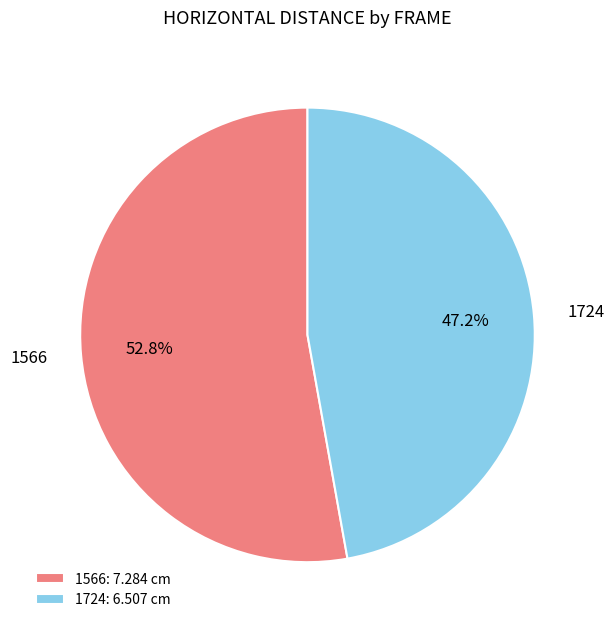

Count the number of slices in the pie.

2